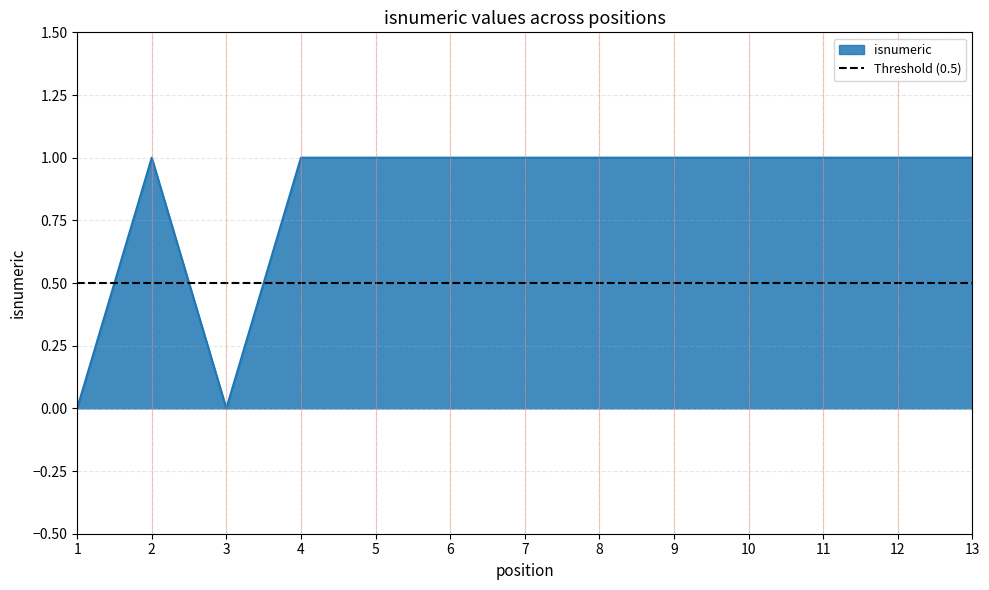

What is the approximate value at 5?

1